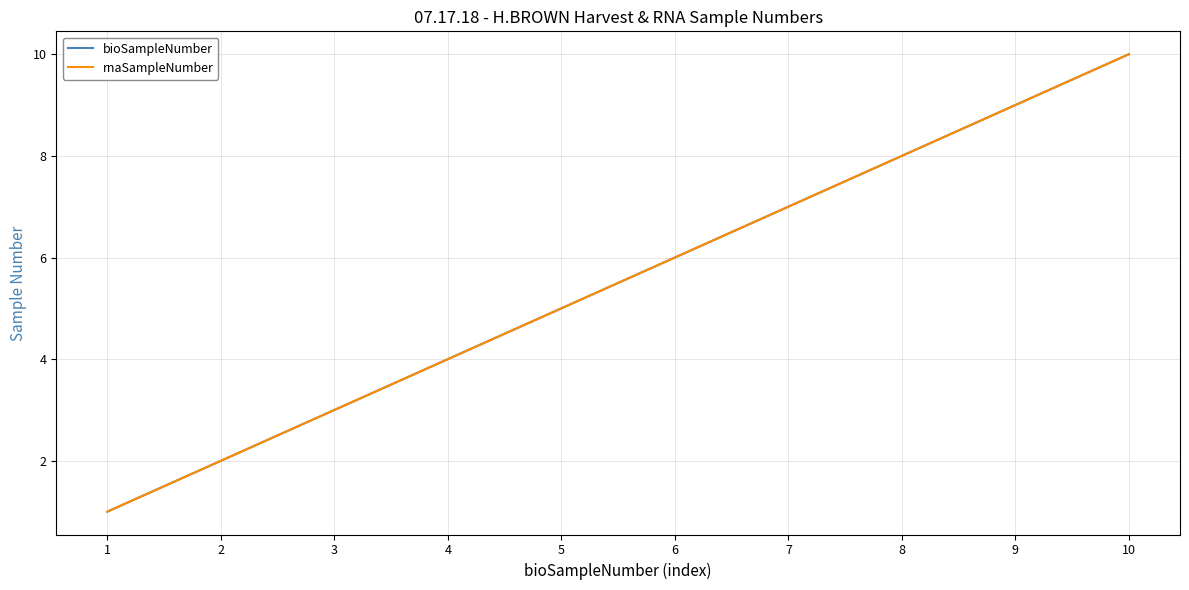

Is this an area chart (filled region under the line)?

No